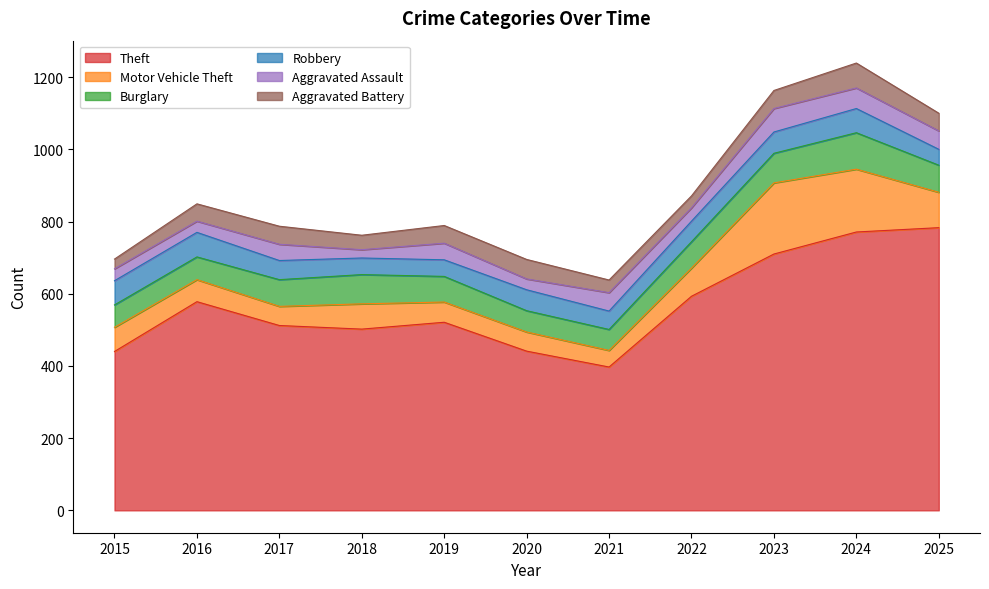

In Robbery, how many points are higher than both neighbors (excluding endpoints)?

3